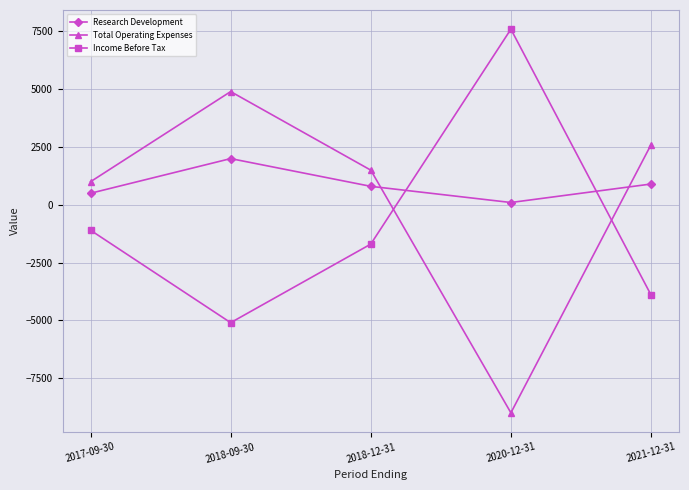

Which label corresponds to the largest value in the chart?

2020-12-31